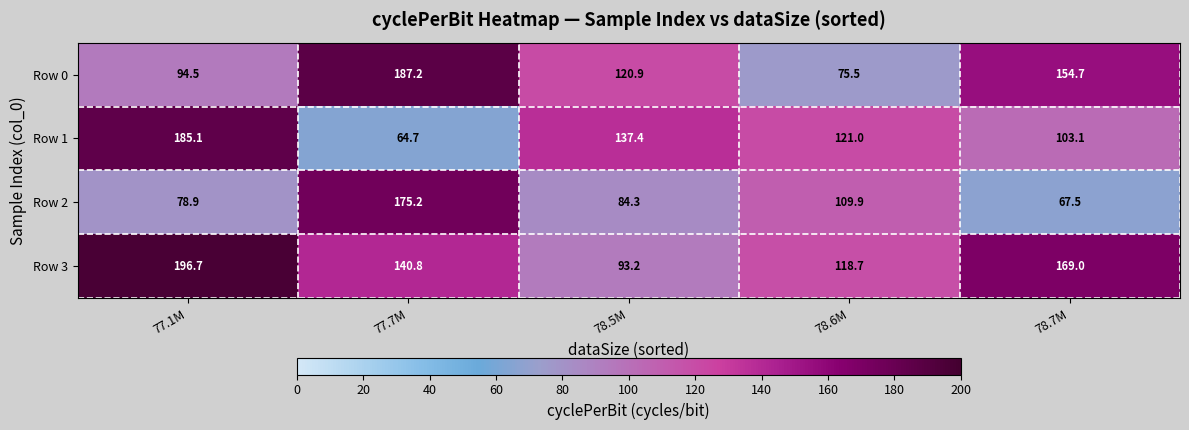

Reading left to right, transcribe all the data shown in this chart.

Row 0: 77.1M=94.5	77.7M=187.2	78.5M=120.9	78.6M=75.5	78.7M=154.7
Row 1: 77.1M=185.1	77.7M=64.7	78.5M=137.4	78.6M=121.0	78.7M=103.1
Row 2: 77.1M=78.9	77.7M=175.2	78.5M=84.3	78.6M=109.9	78.7M=67.5
Row 3: 77.1M=196.7	77.7M=140.8	78.5M=93.2	78.6M=118.7	78.7M=169.0